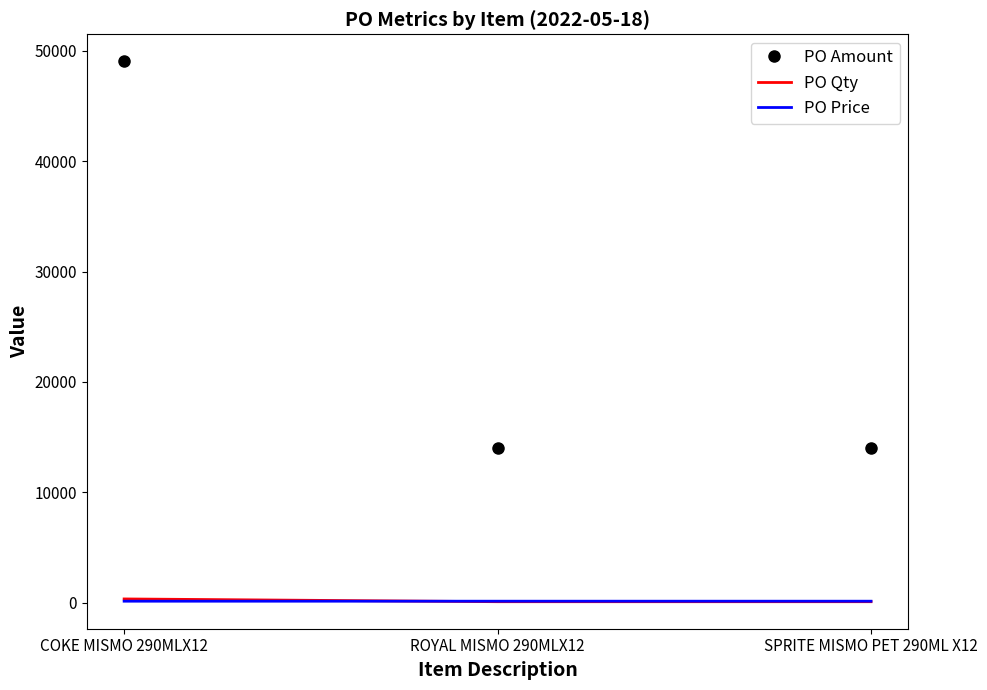

What value does the PO Amount series have at ROYAL MISMO 290MLX12?

14000.6